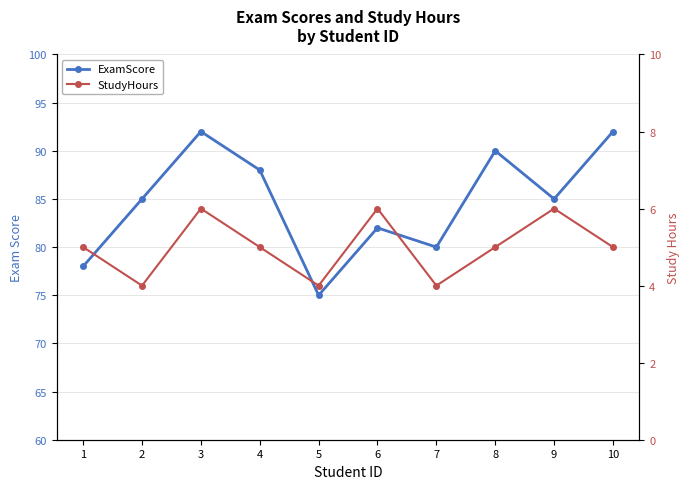

True or false: ExamScore has a value of 33 at 8.

False